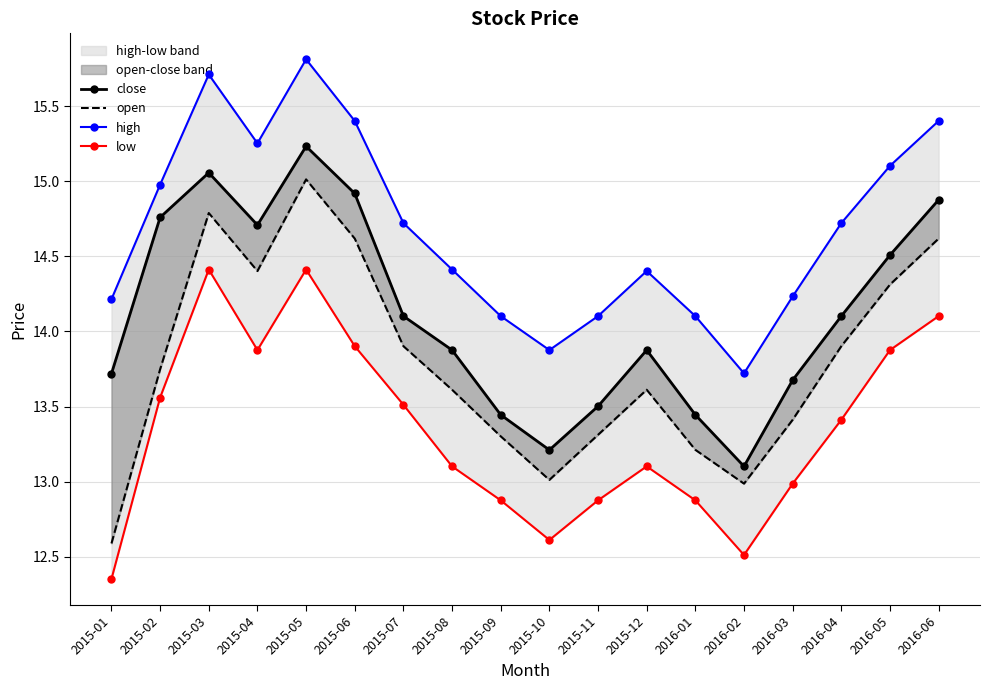

Reading right to left, transcribe all the data shown in this chart.

close: 2016-06=14.9	2016-05=14.5	2016-04=14.1	2016-03=13.7	2016-02=13.1	2016-01=13.4	2015-12=13.9	2015-11=13.5	2015-10=13.2	2015-09=13.4	2015-08=13.9	2015-07=14.1	2015-06=14.9	2015-05=15.2	2015-04=14.7	2015-03=15.1	2015-02=14.8	2015-01=13.7
open: 2016-06=14.6	2016-05=14.3	2016-04=13.9	2016-03=13.4	2016-02=13.0	2016-01=13.2	2015-12=13.6	2015-11=13.3	2015-10=13.0	2015-09=13.3	2015-08=13.6	2015-07=13.9	2015-06=14.6	2015-05=15.0	2015-04=14.4	2015-03=14.8	2015-02=13.7	2015-01=12.6
high: 2016-06=15.4	2016-05=15.1	2016-04=14.7	2016-03=14.2	2016-02=13.7	2016-01=14.1	2015-12=14.4	2015-11=14.1	2015-10=13.9	2015-09=14.1	2015-08=14.4	2015-07=14.7	2015-06=15.4	2015-05=15.8	2015-04=15.3	2015-03=15.7	2015-02=15.0	2015-01=14.2
low: 2016-06=14.1	2016-05=13.9	2016-04=13.4	2016-03=13.0	2016-02=12.5	2016-01=12.9	2015-12=13.1	2015-11=12.9	2015-10=12.6	2015-09=12.9	2015-08=13.1	2015-07=13.5	2015-06=13.9	2015-05=14.4	2015-04=13.9	2015-03=14.4	2015-02=13.6	2015-01=12.4